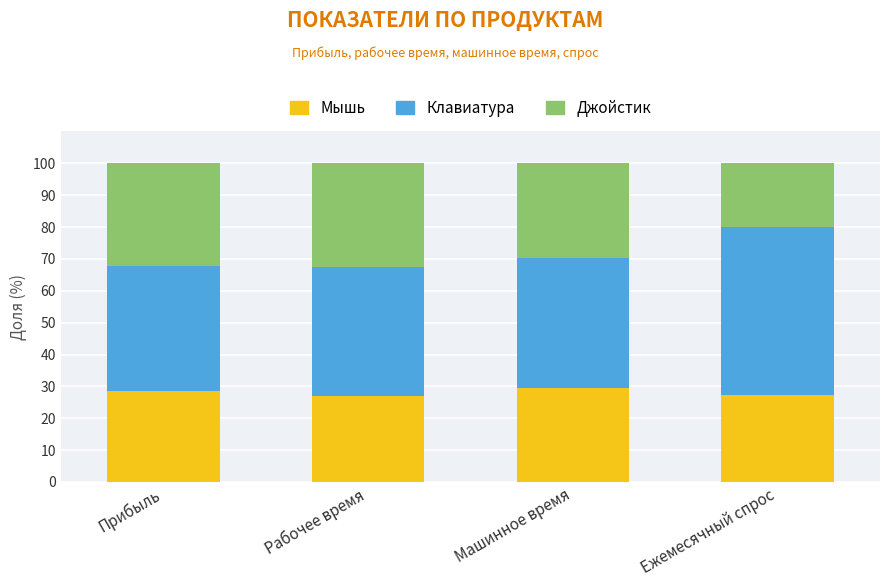

What is the difference between the maximum and minimum values in the Мышь series?

2.6